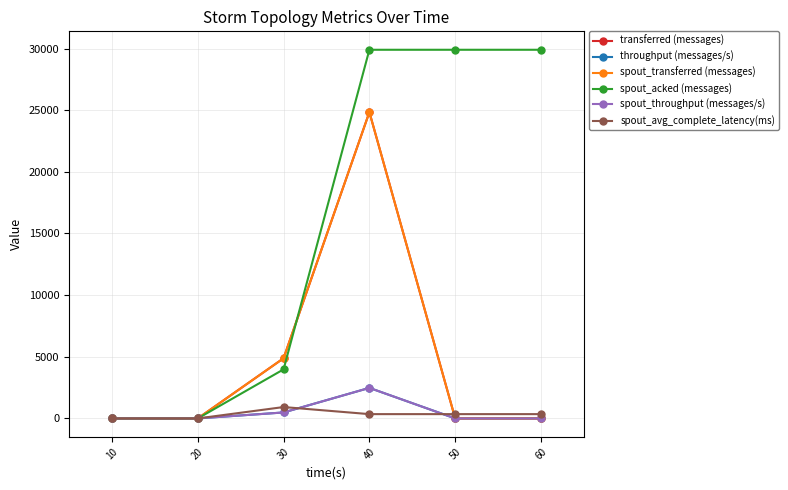

Is this an area chart (filled region under the line)?

No